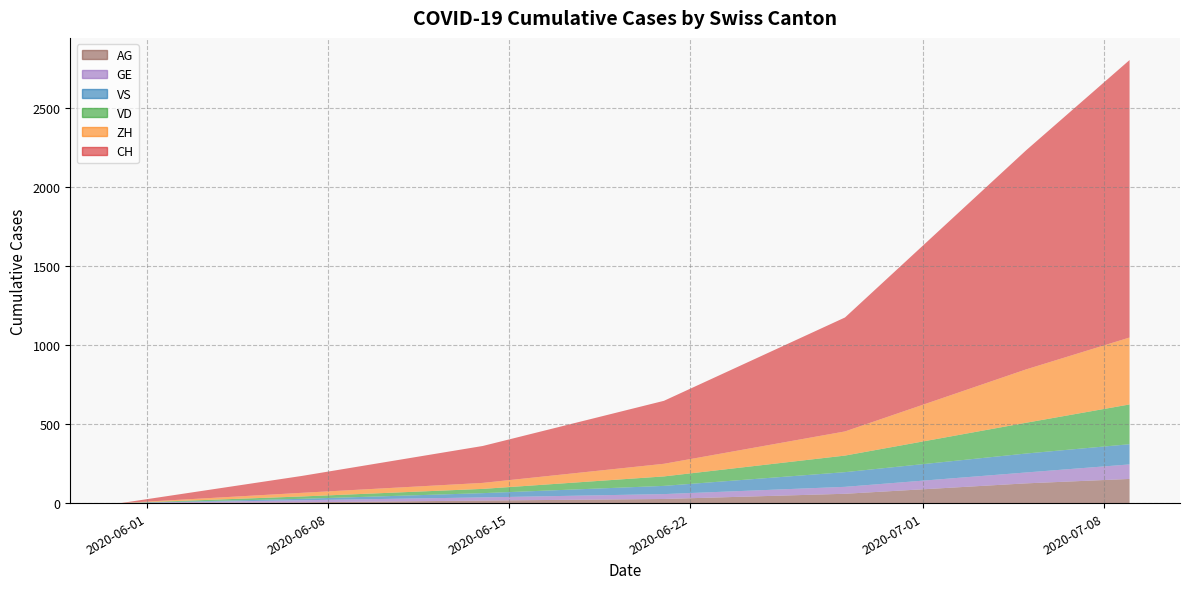

Reading left to right, transcribe all the data shown in this chart.

CH: 0	107	234	399	722	1388	1758
ZH: 0	23	38	80	153	338	424
VD: 0	15	27	60	105	195	252
VS: 0	9	27	52	93	120	128
GE: 0	13	20	31	44	69	92
AG: 0	5	16	26	59	125	153